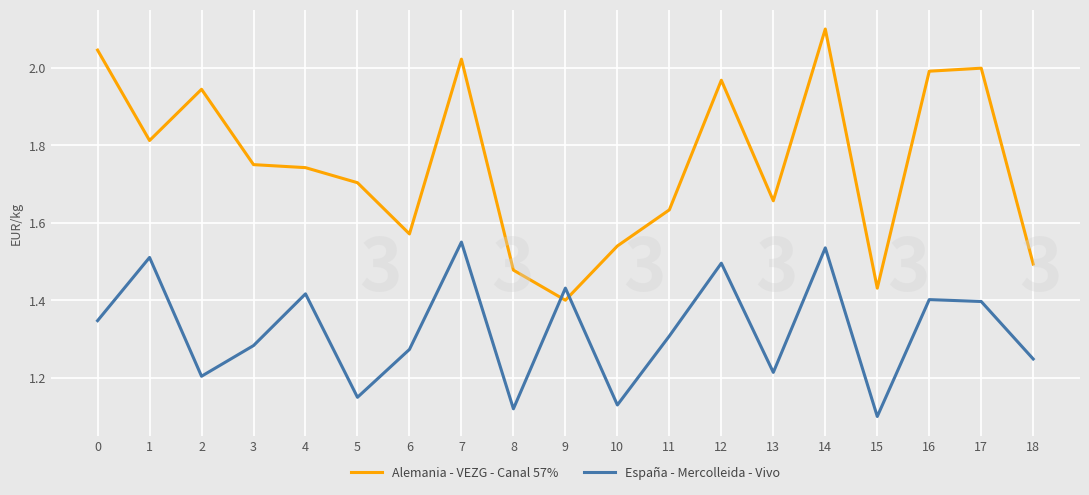

Which series has the largest total across all categories?

Alemania - VEZG - Canal 57%